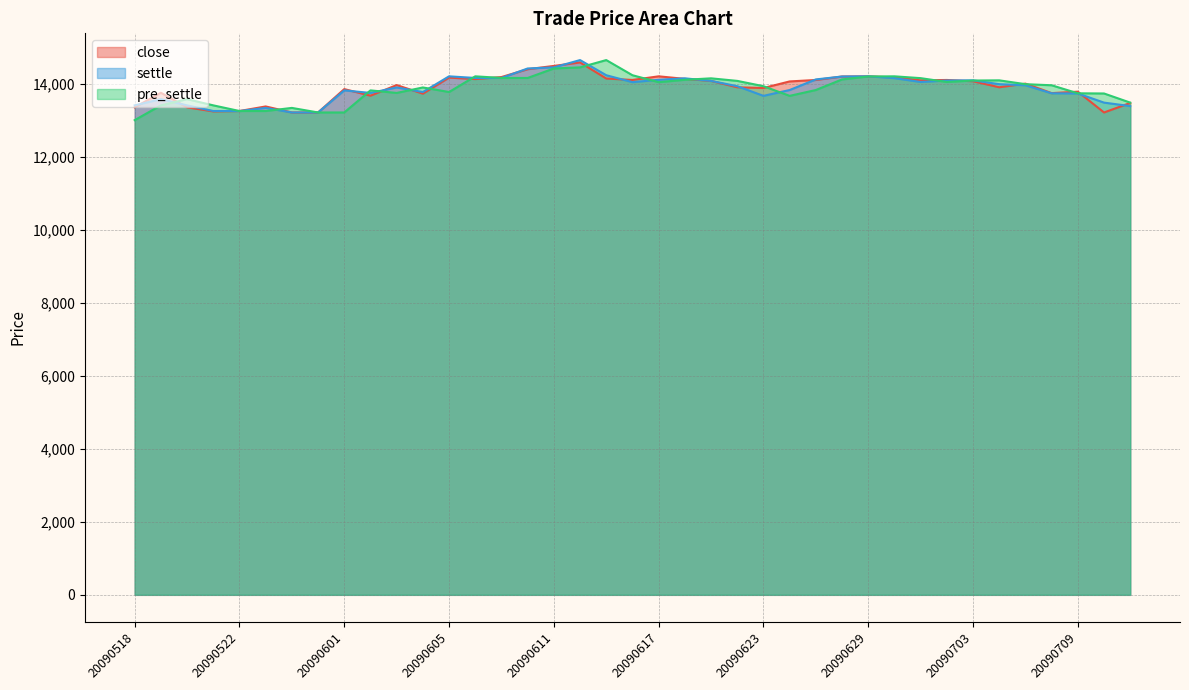

What is the sum of all close values?

541375